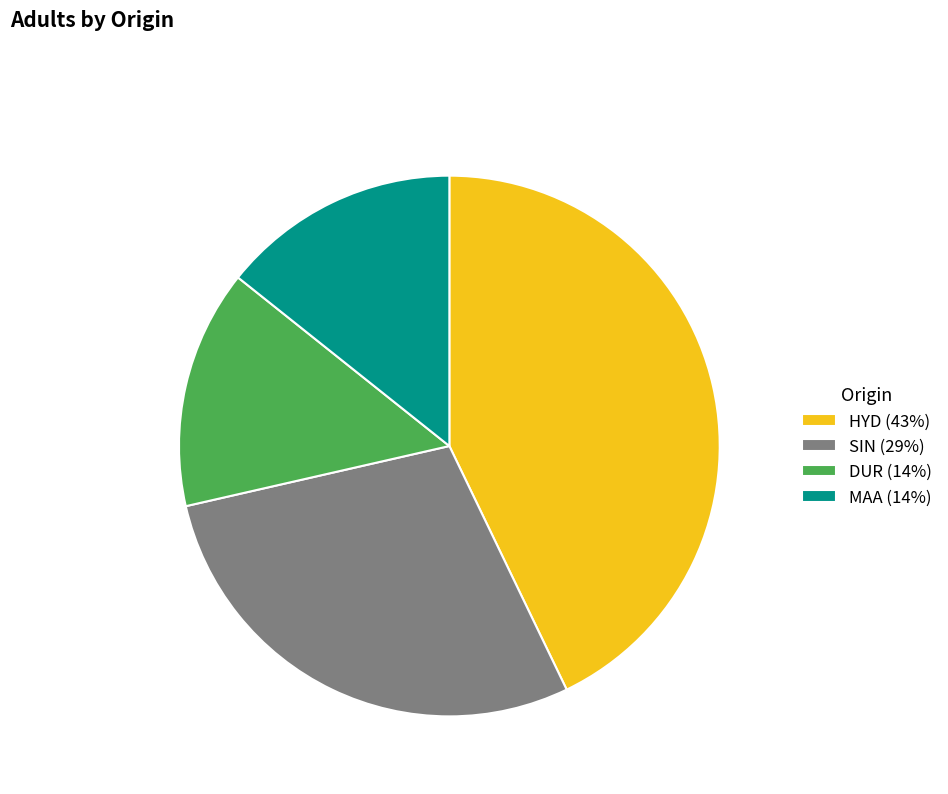

Is the sum of MAA (14%) and DUR (14%) greater than half?

No